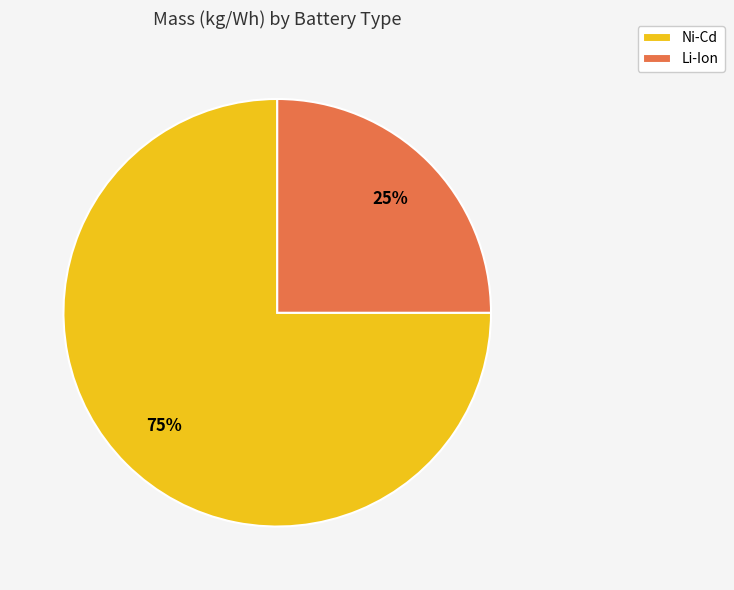

To the nearest percent, what portion does Ni-Cd represent?

75%